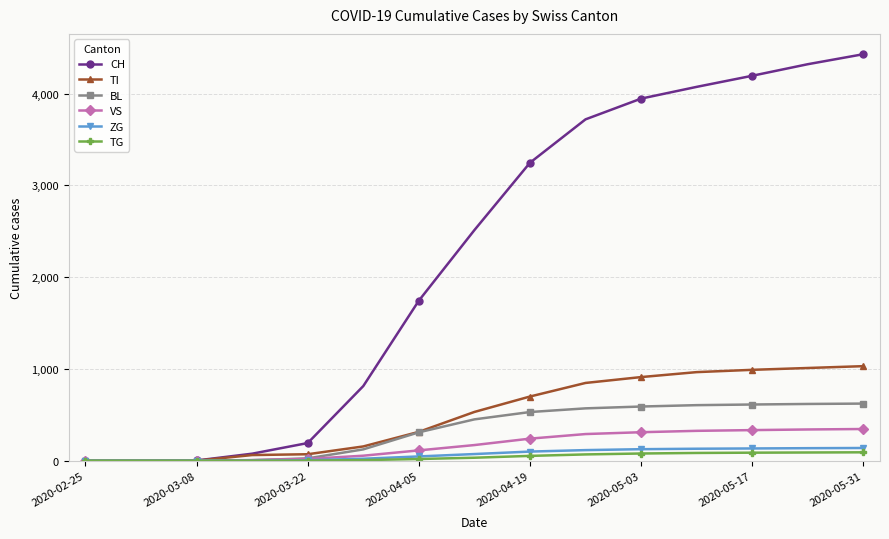

Which series has the widest spread of values?

CH